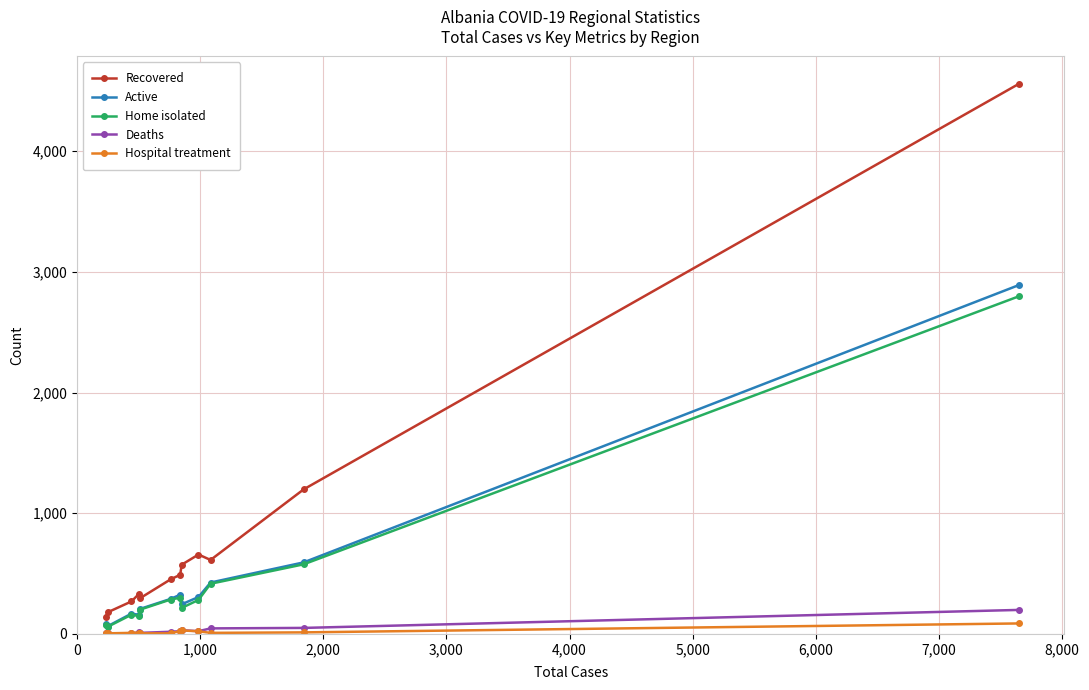

Which series has the largest total across all categories?

Recovered